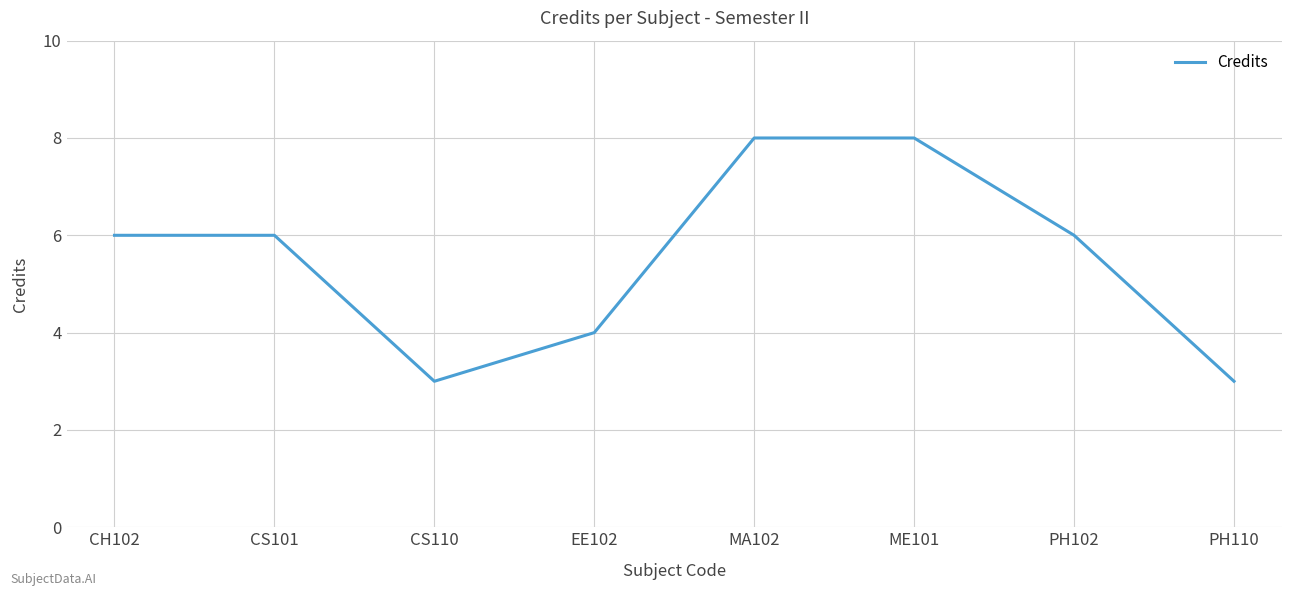

What is the minimum value shown in the chart?

3